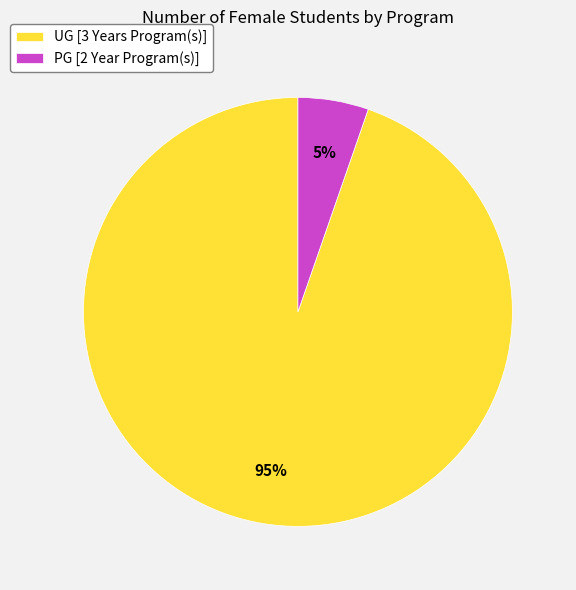

Rank the categories by value from highest to lowest.

UG [3 Years Program(s)], PG [2 Year Program(s)]